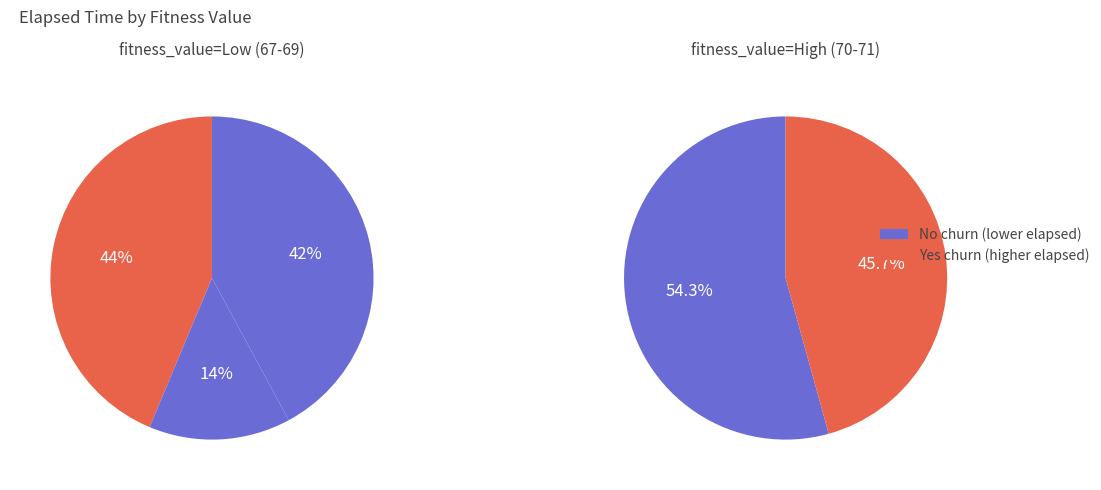

Between 68 and 67, which is larger?

67